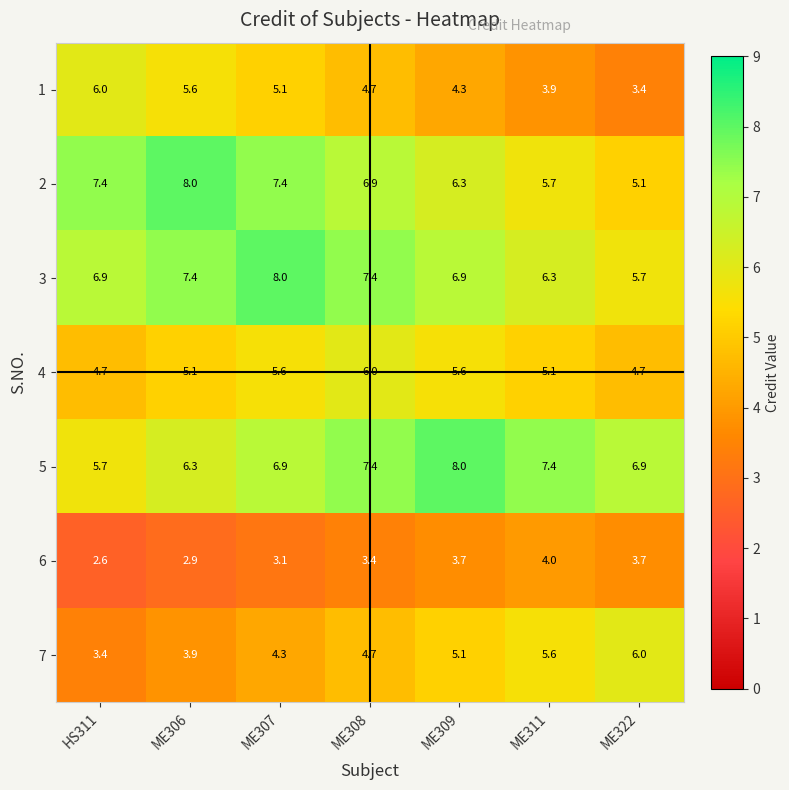

What is the difference between the second highest and second lowest values in the 7 series?

1.7